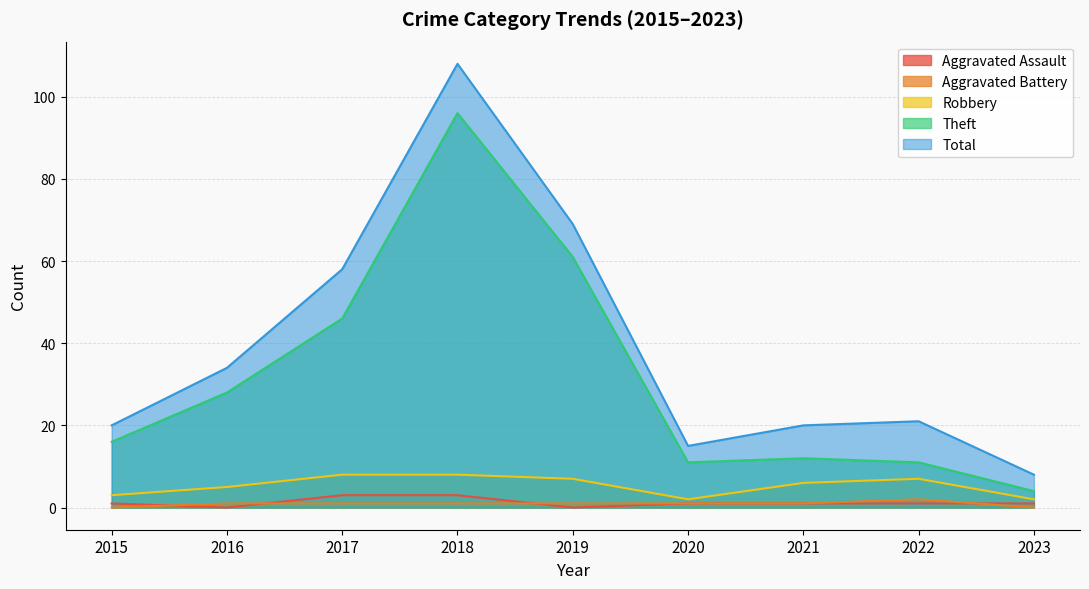

Which label corresponds to the largest value in the chart?

2018